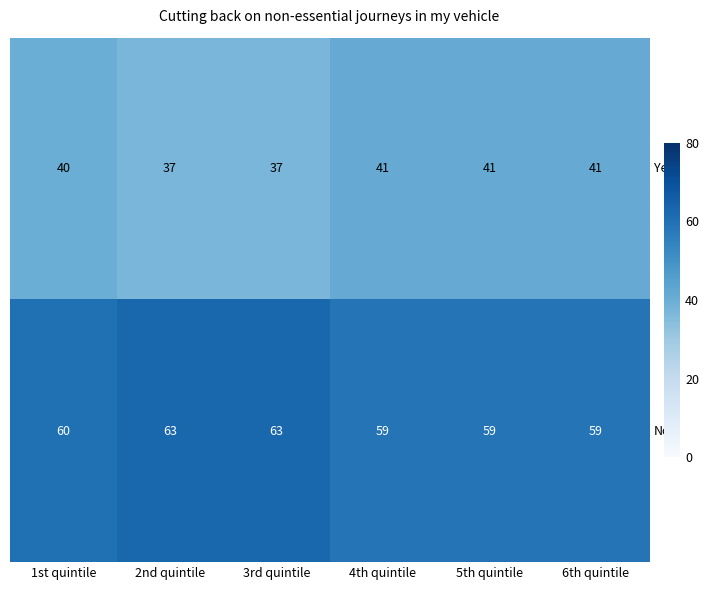

What is the maximum value for No?

63